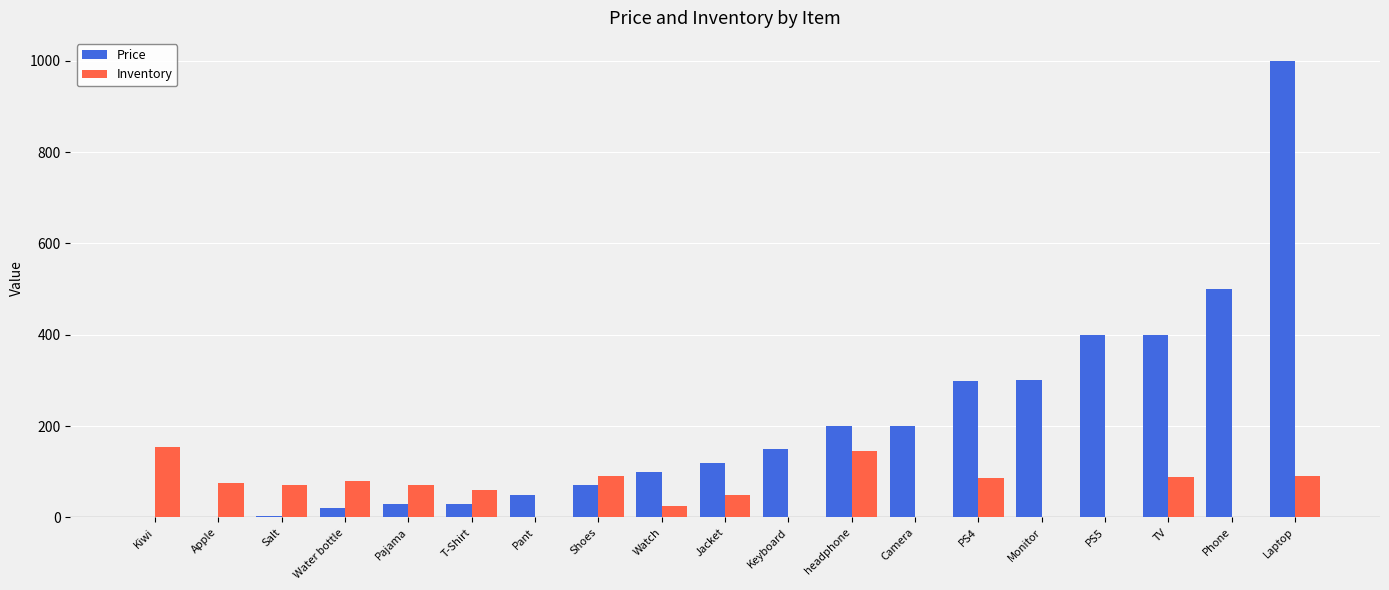

How many series are shown in this chart?

2